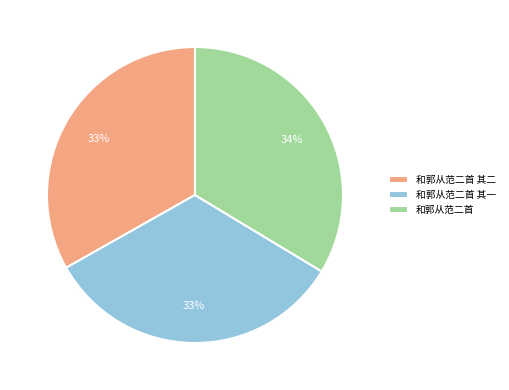

Is it true that 和郭从范二首 is 46% of the pie?

False